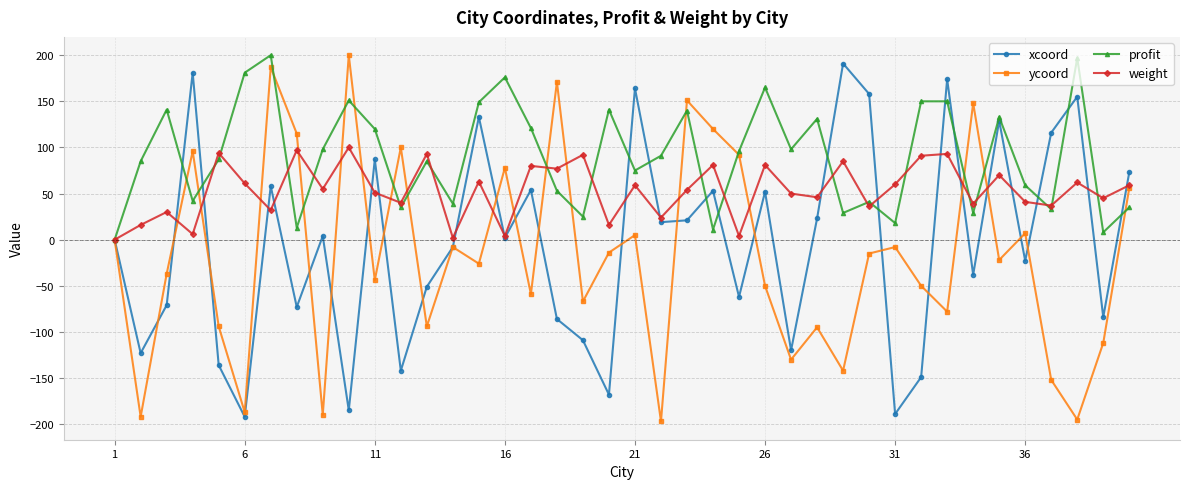

True or false: weight has more than 2 points higher than both neighbors.

True